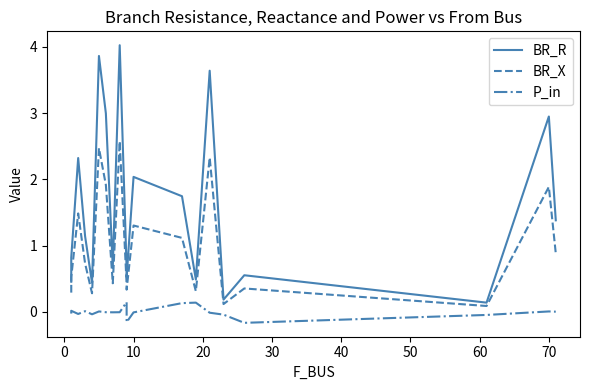

True or false: BR_X and BR_R cross at least once.

False